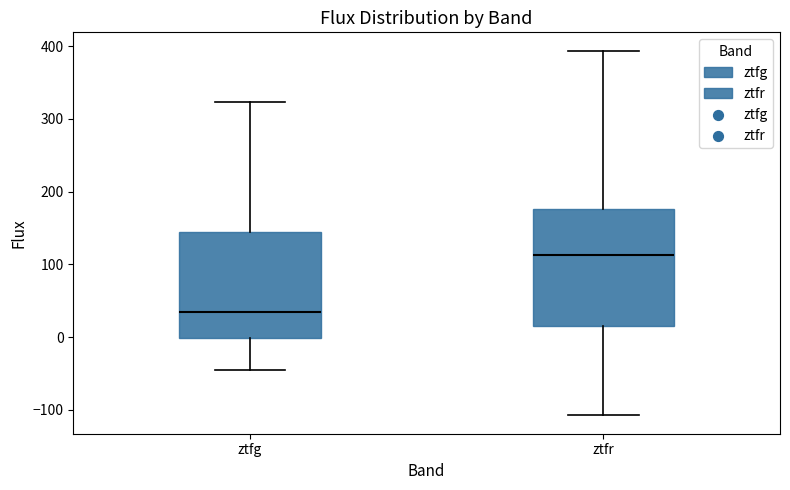

Which box's median line is the highest?

ztfr